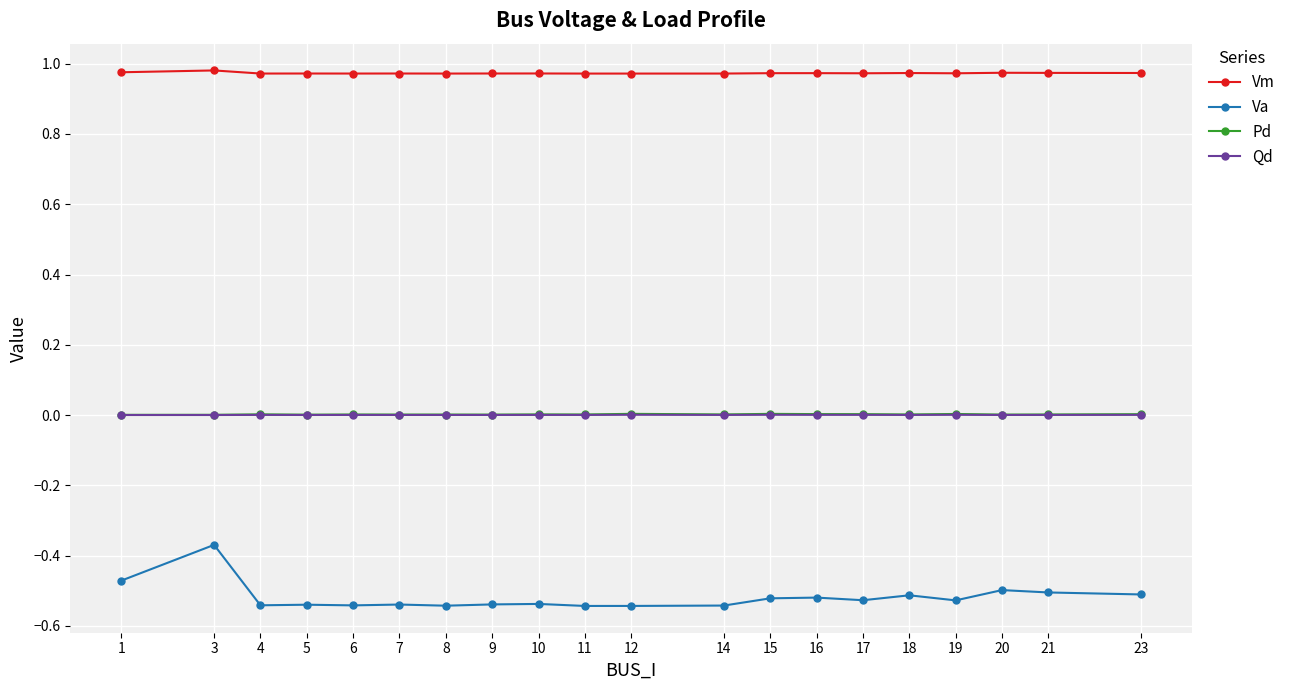

At which category does Va reach its first local peak?

3